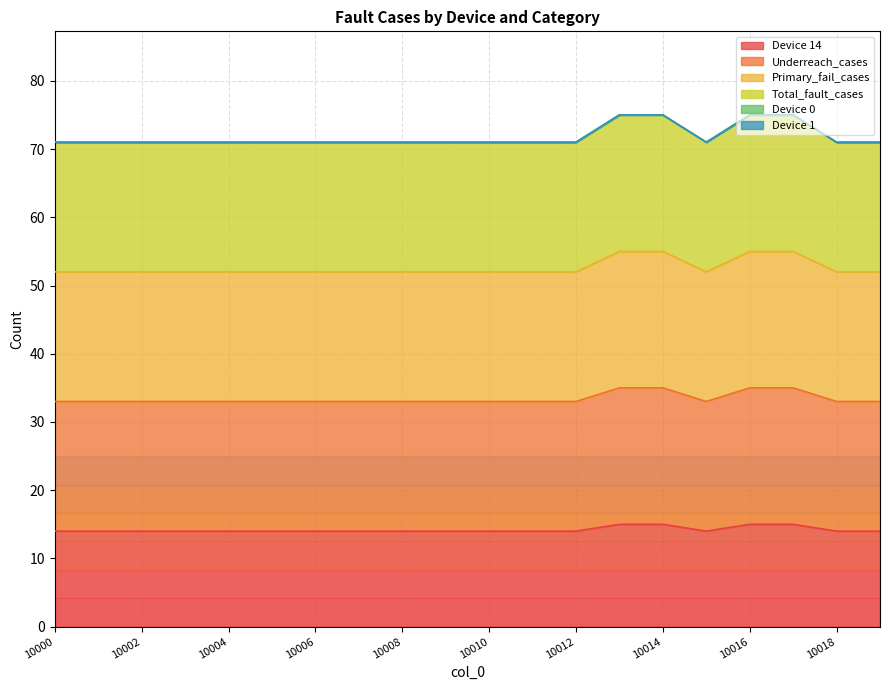

True or false: Underreach_cases and Primary_fail_cases cross at least once.

False